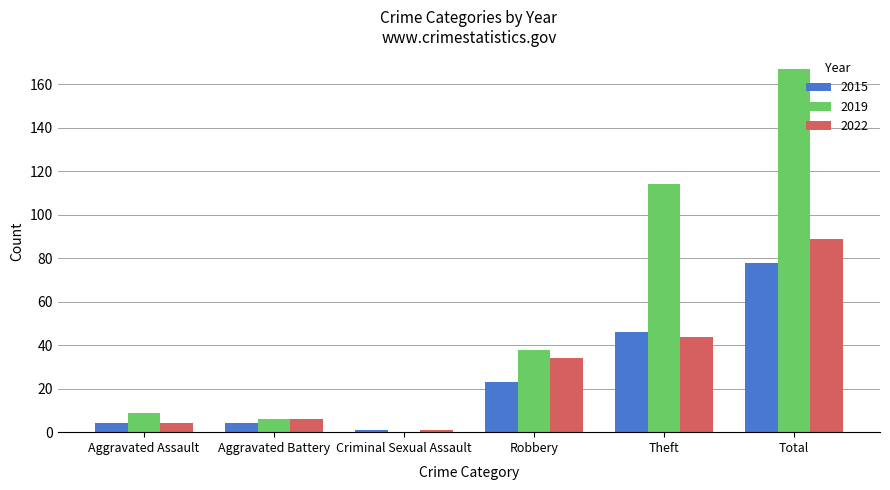

The value of 2019 at Theft is 114. True or false?

True